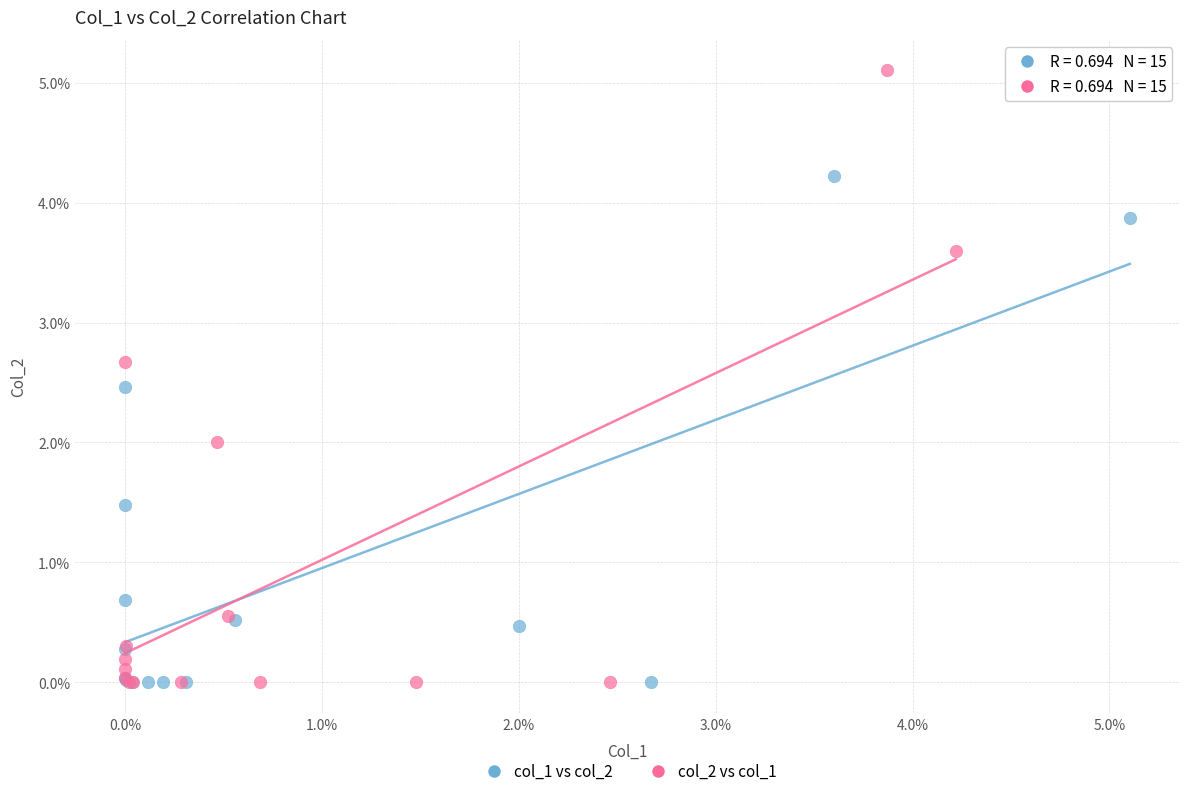

Which series contains the highest Y value?

col_2 vs col_1